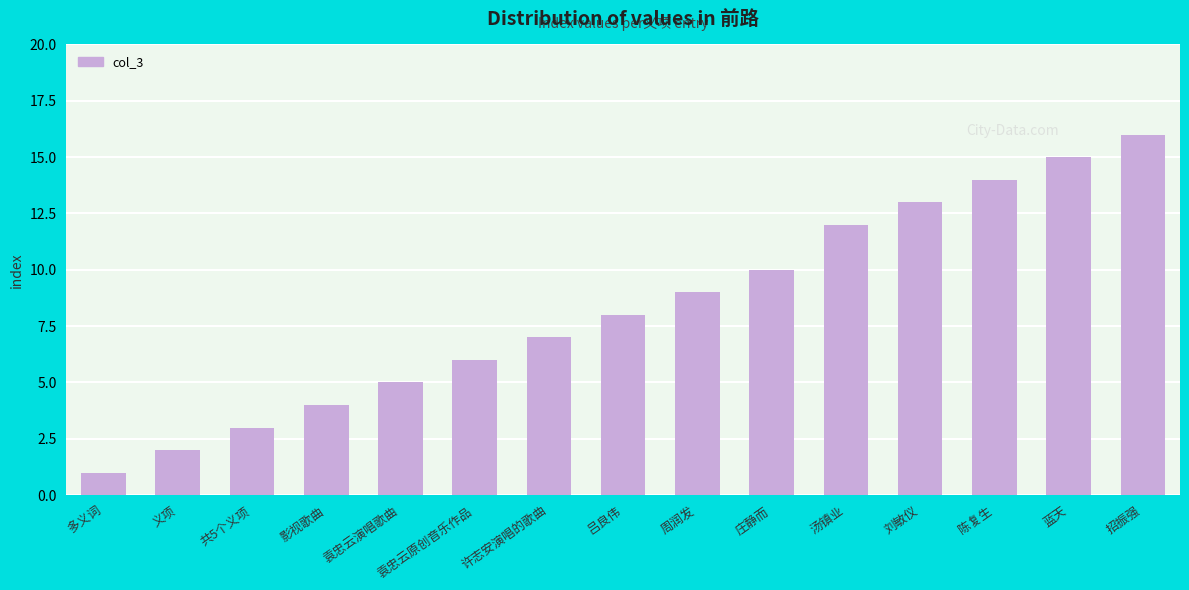

The chart shows a value of 16 at 招振强. True or false?

True